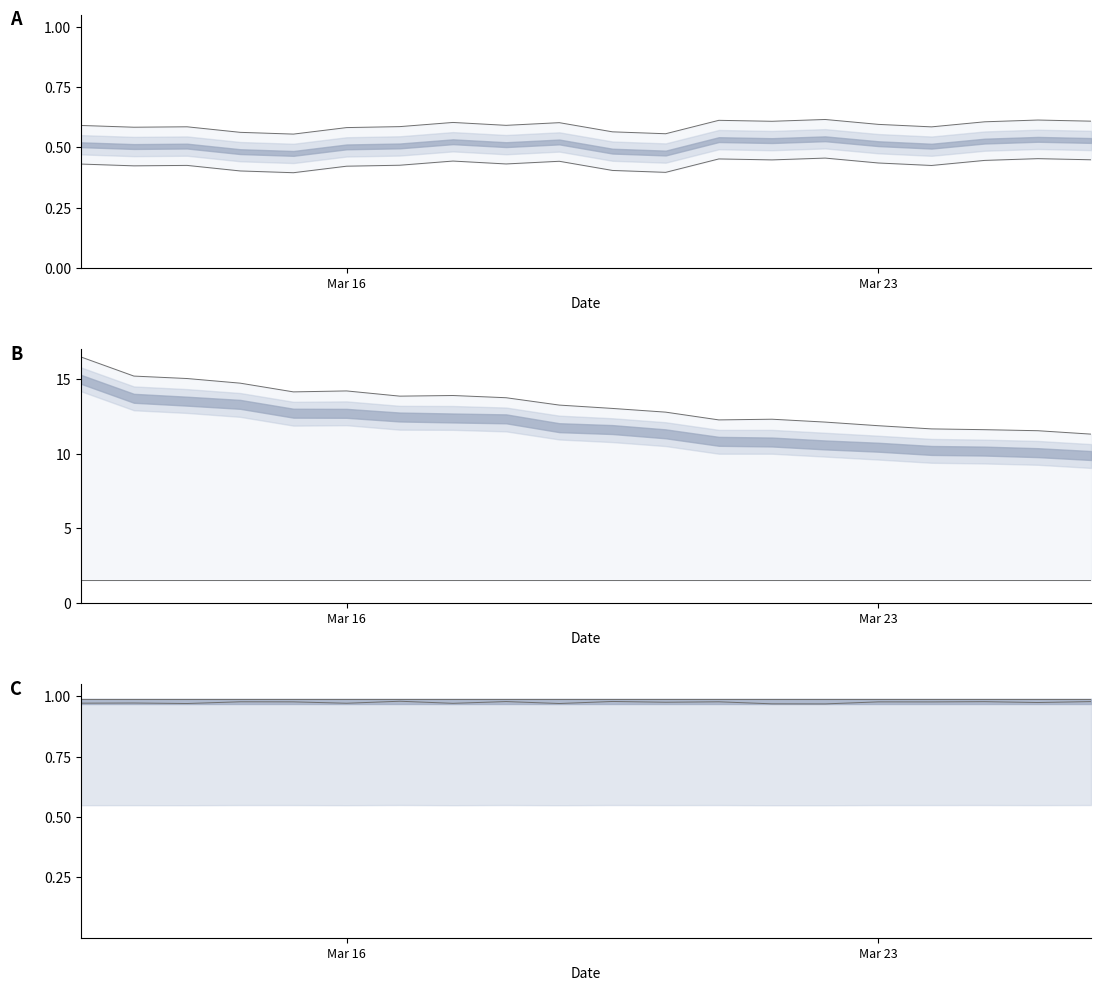

At how many categories does at least one series exceed 6?

20